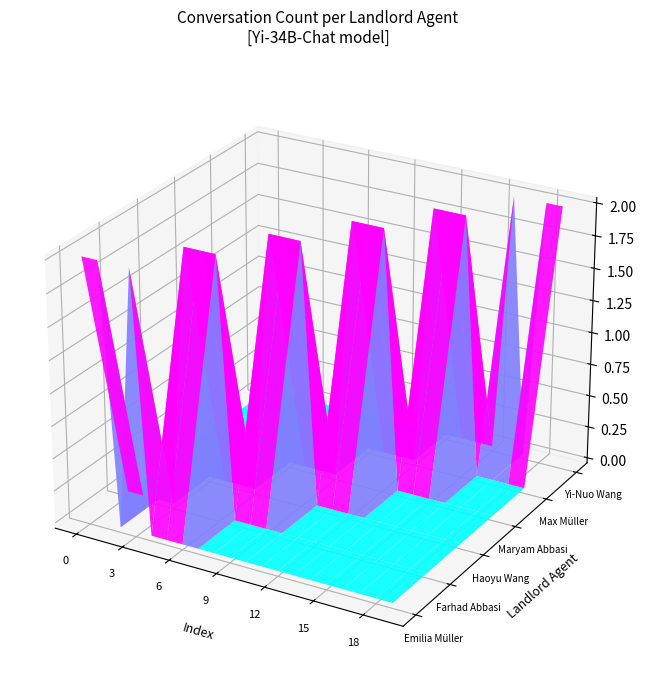

How many Farhad Abbasi values are between 0 and 1?

17